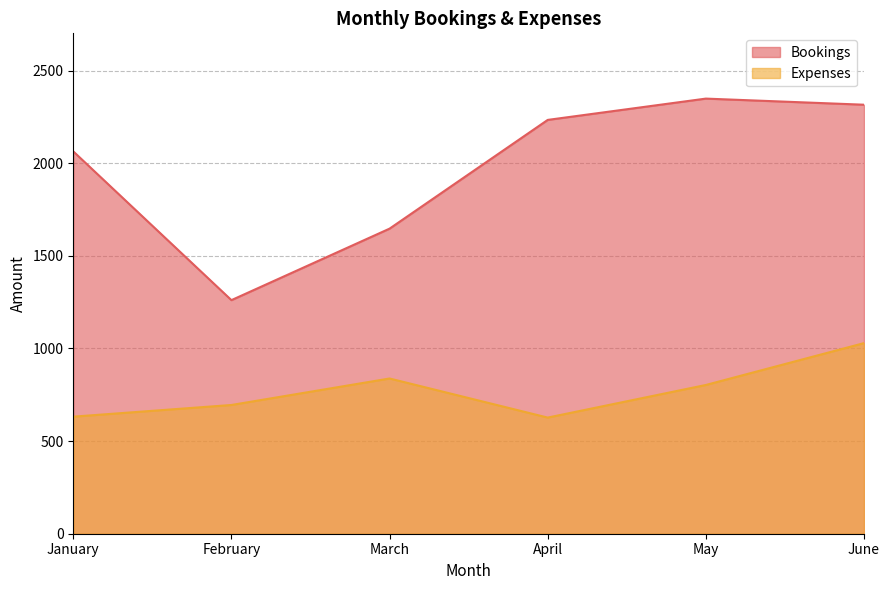

How many data points in Bookings are less than 2234?

3